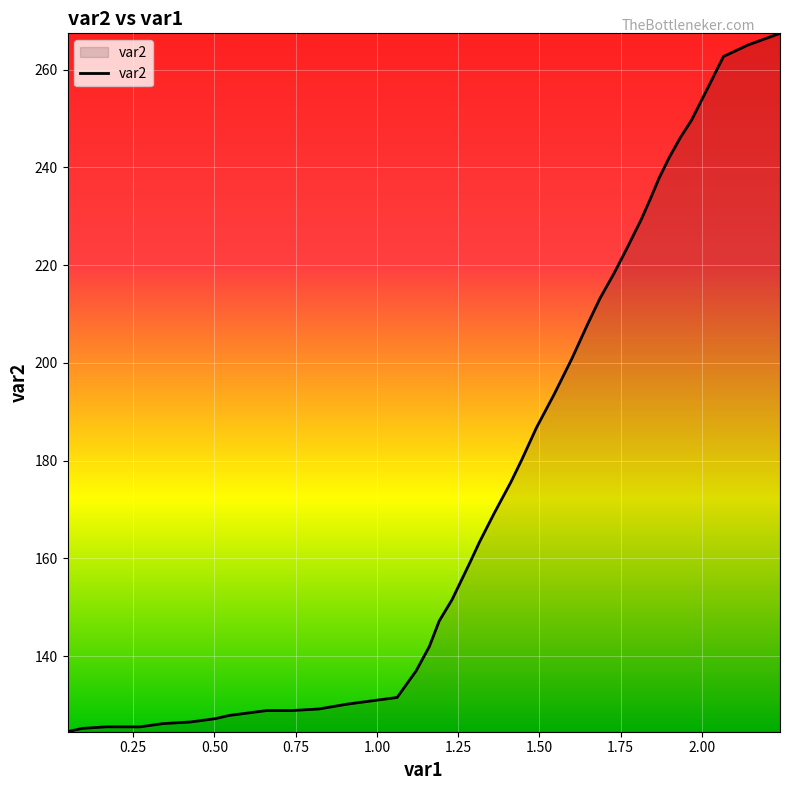

True or false: there are more than 1 points higher than both neighbors.

True